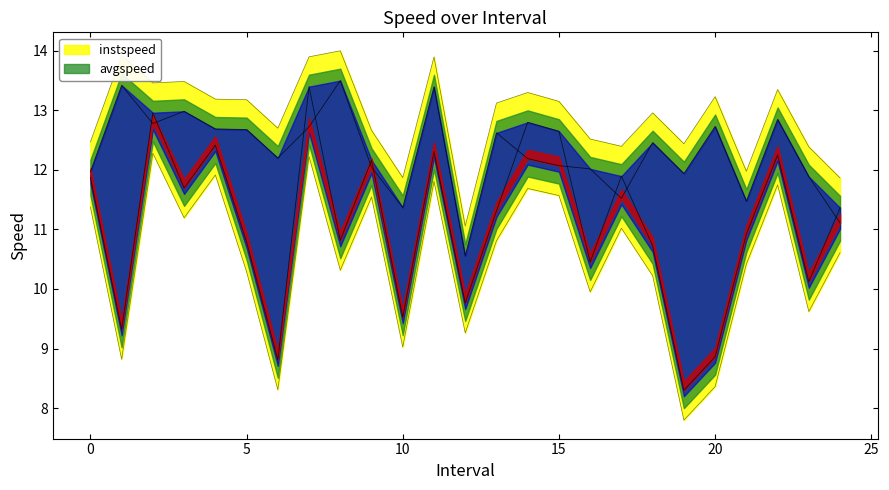

Where is the first local minimum for avgspeed?

1.0